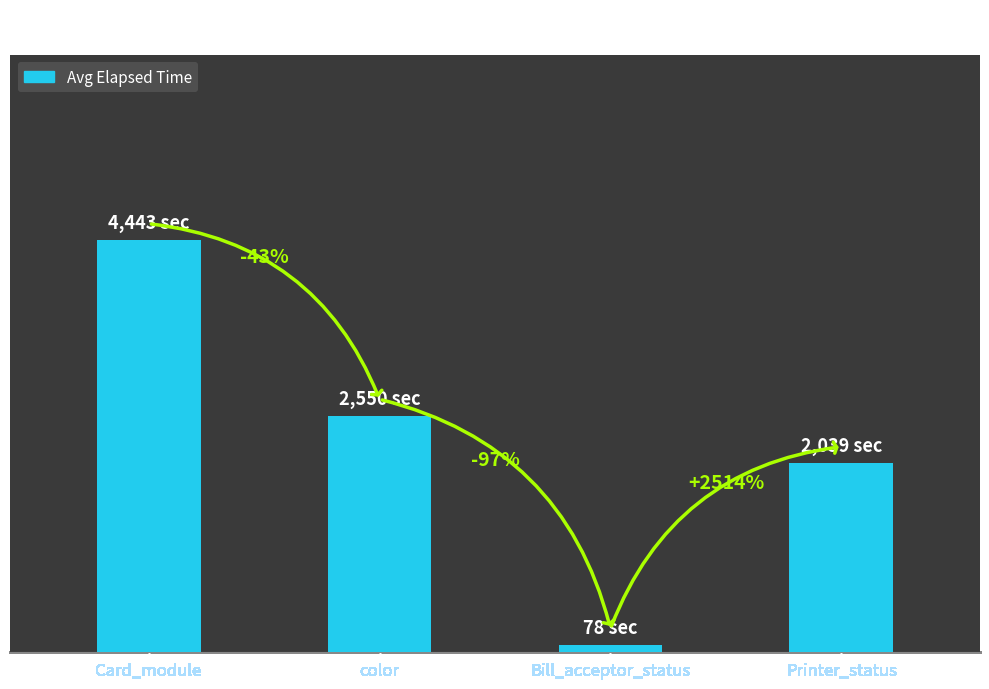

Are the bars horizontal?

No